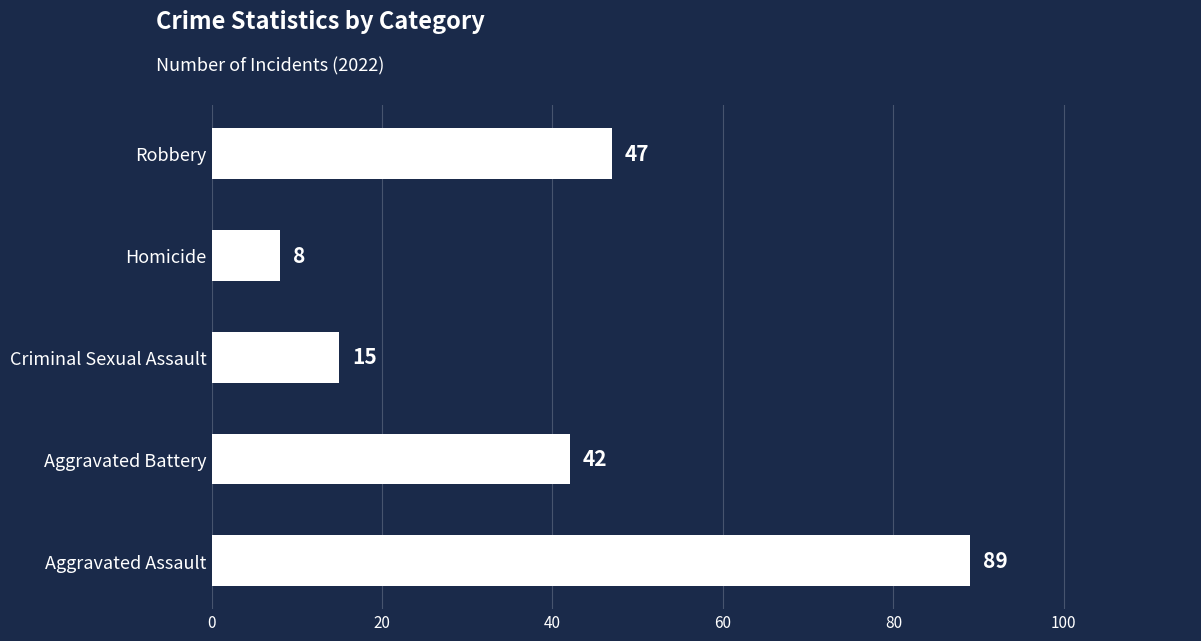

True or false: the data shows 59 at Aggravated Assault.

False